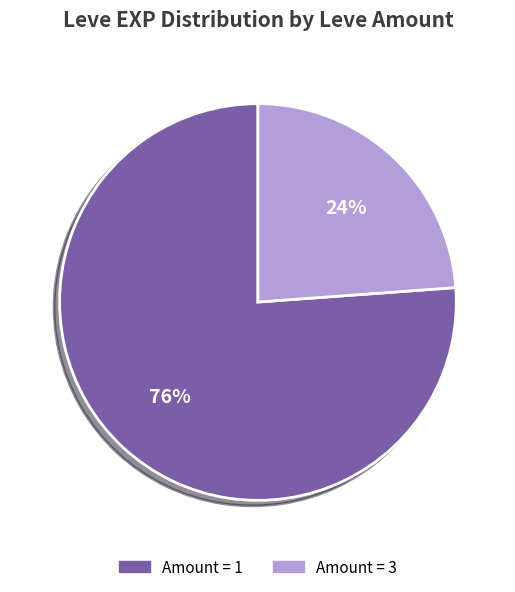

Count the number of slices in the pie.

2